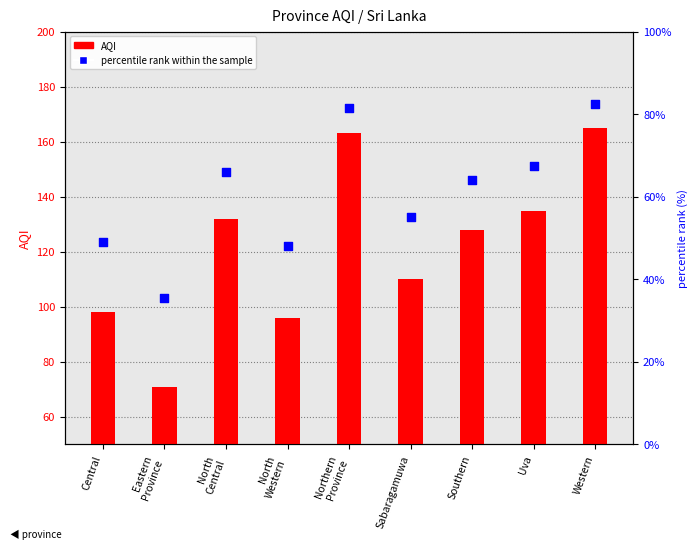

Which series has the widest spread of Y values?

AQI